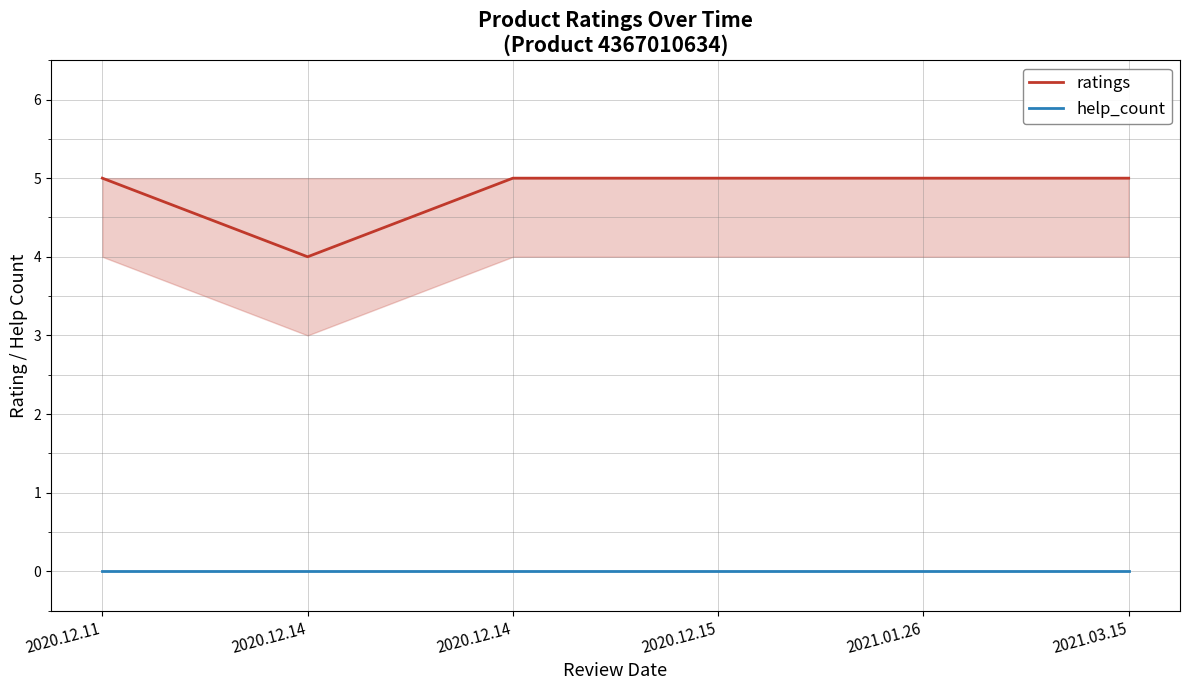

Between 2020.12.11 and 2021.01.26, which series saw the biggest shift?

ratings